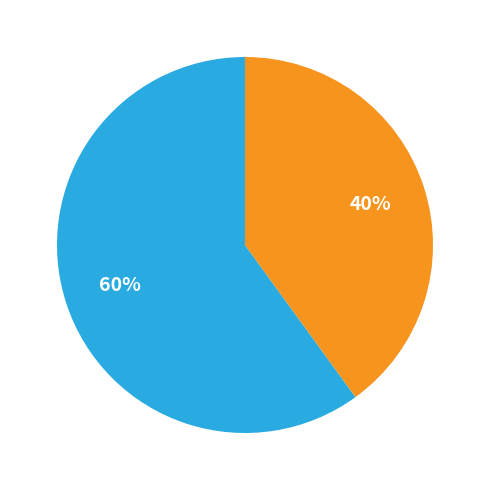

Is there any slice that represents more than half of the pie?

Yes